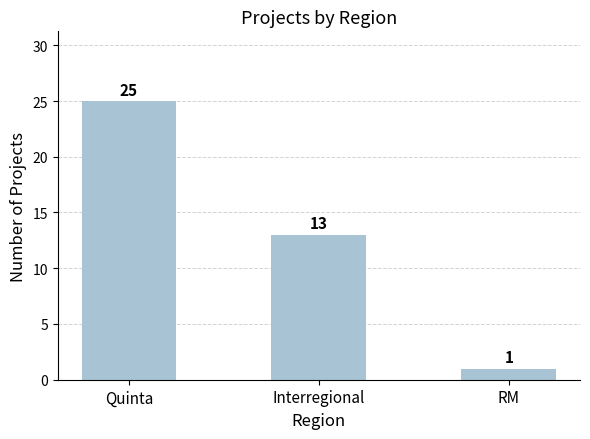

Approximately how many times larger is the value at Quinta compared to RM?

25.0